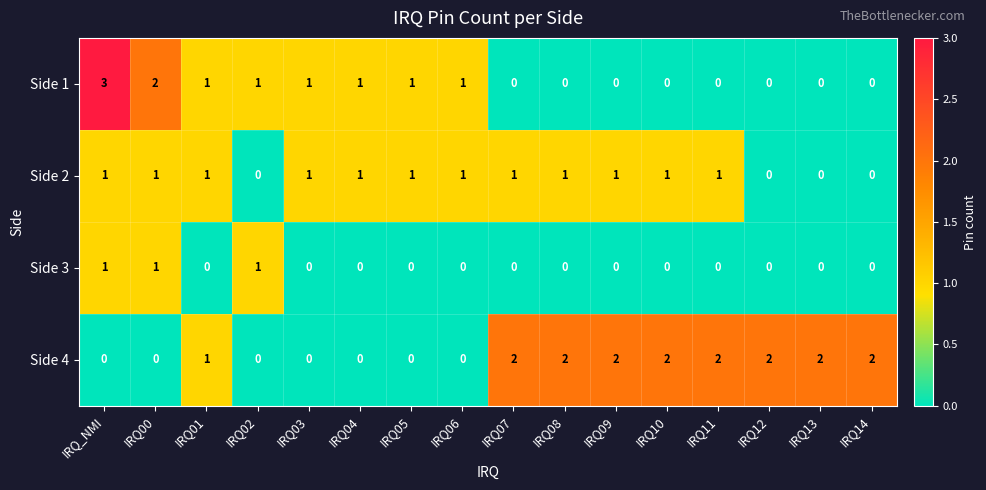

What is the maximum value for Side 1?

3